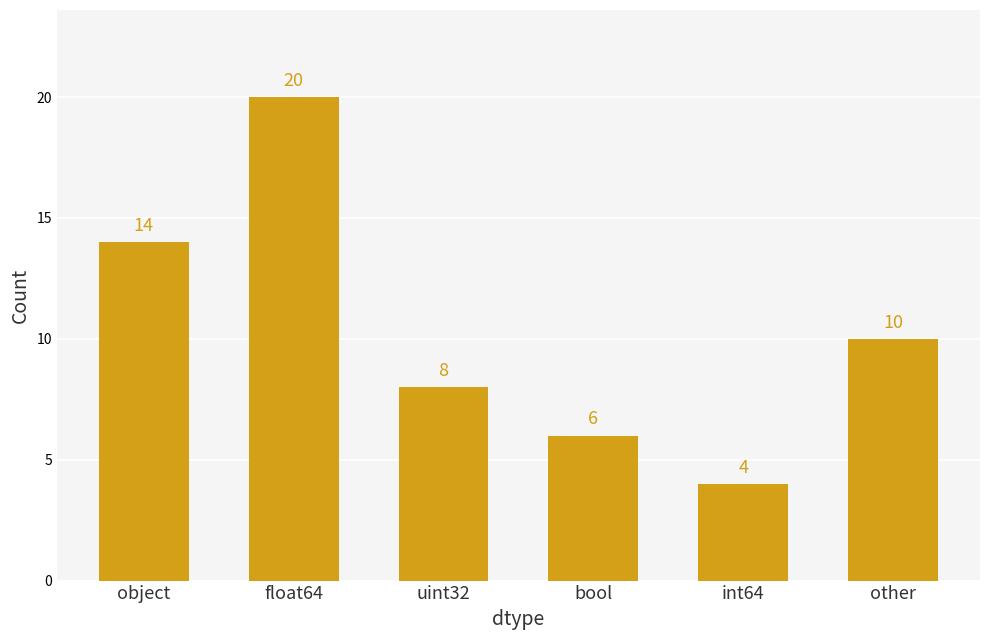

What is the label of the 6th bar from the right?

object